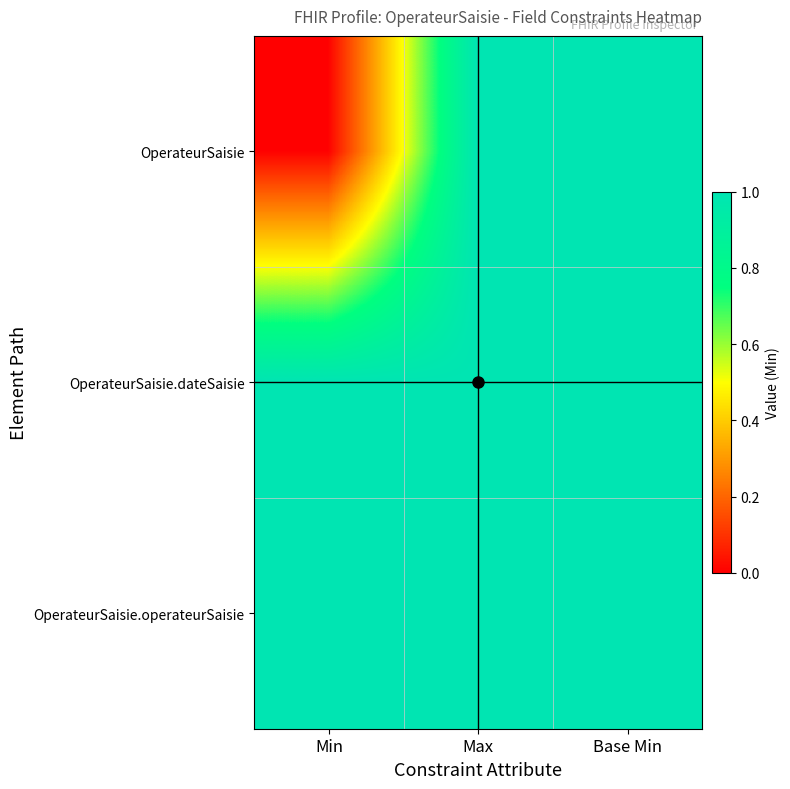

Which series changed the most between Max and Base Min?

OperateurSaisie